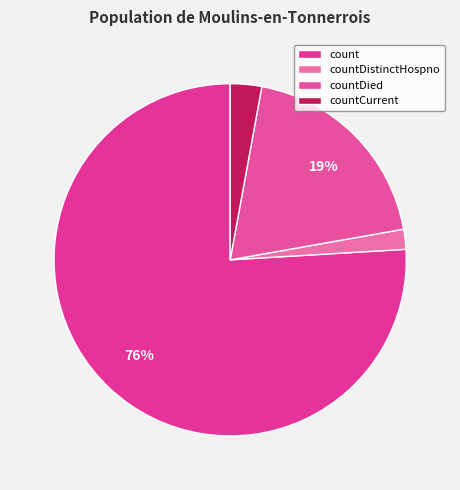

What is the majority slice?

count